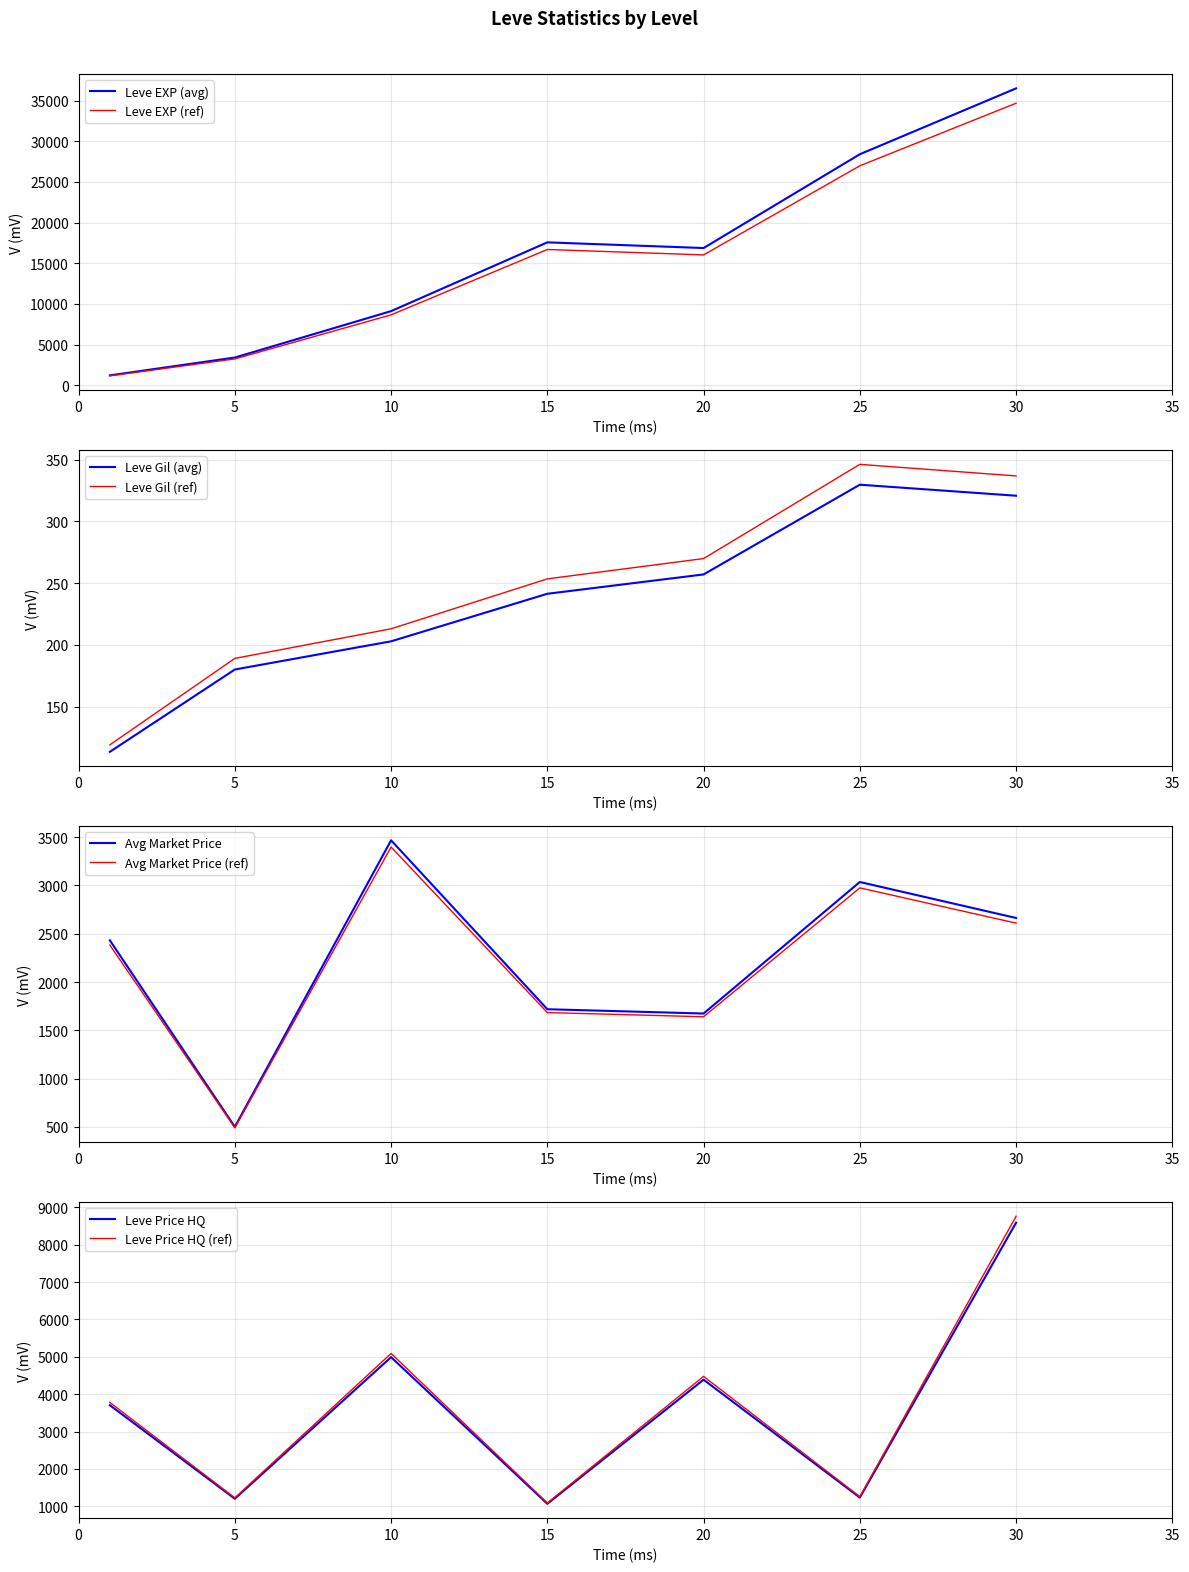

Where does the currentAveragePrice series first go above 799?

1